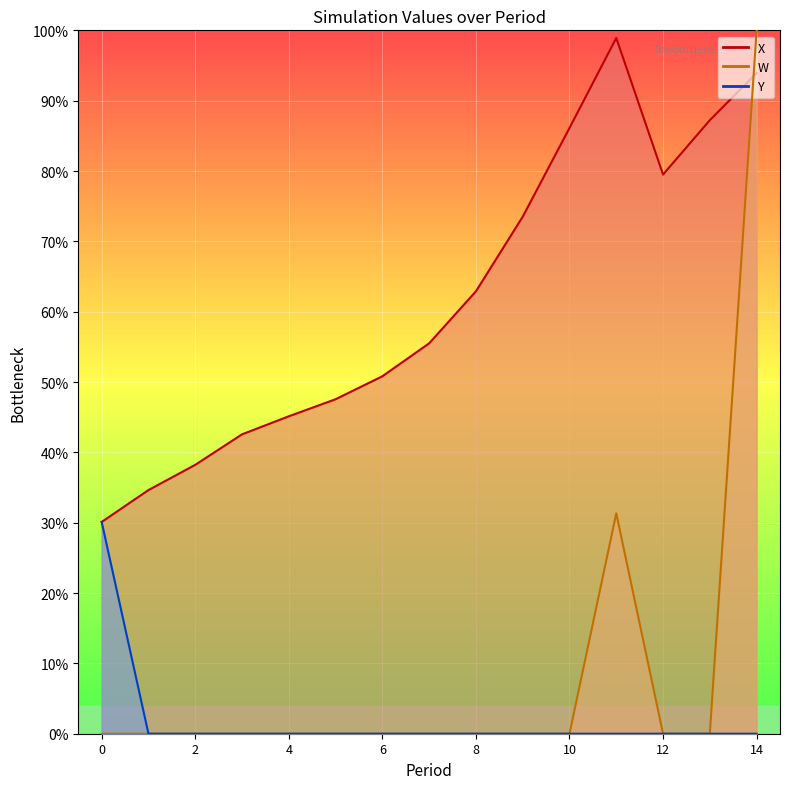

At how many categories does at least one series exceed 0?

15